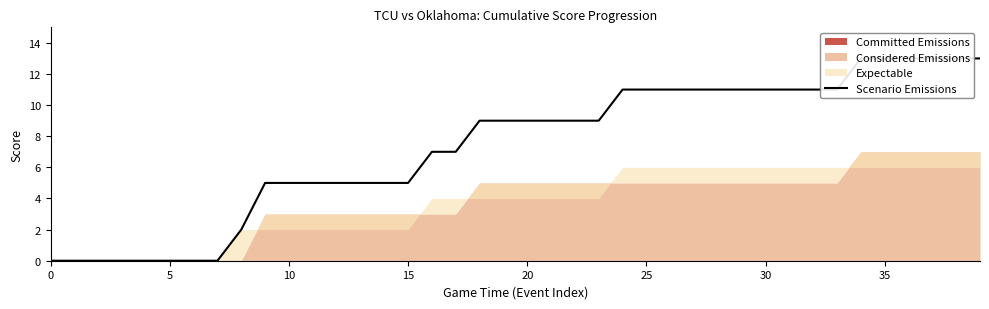

How many values exceed 9?

16